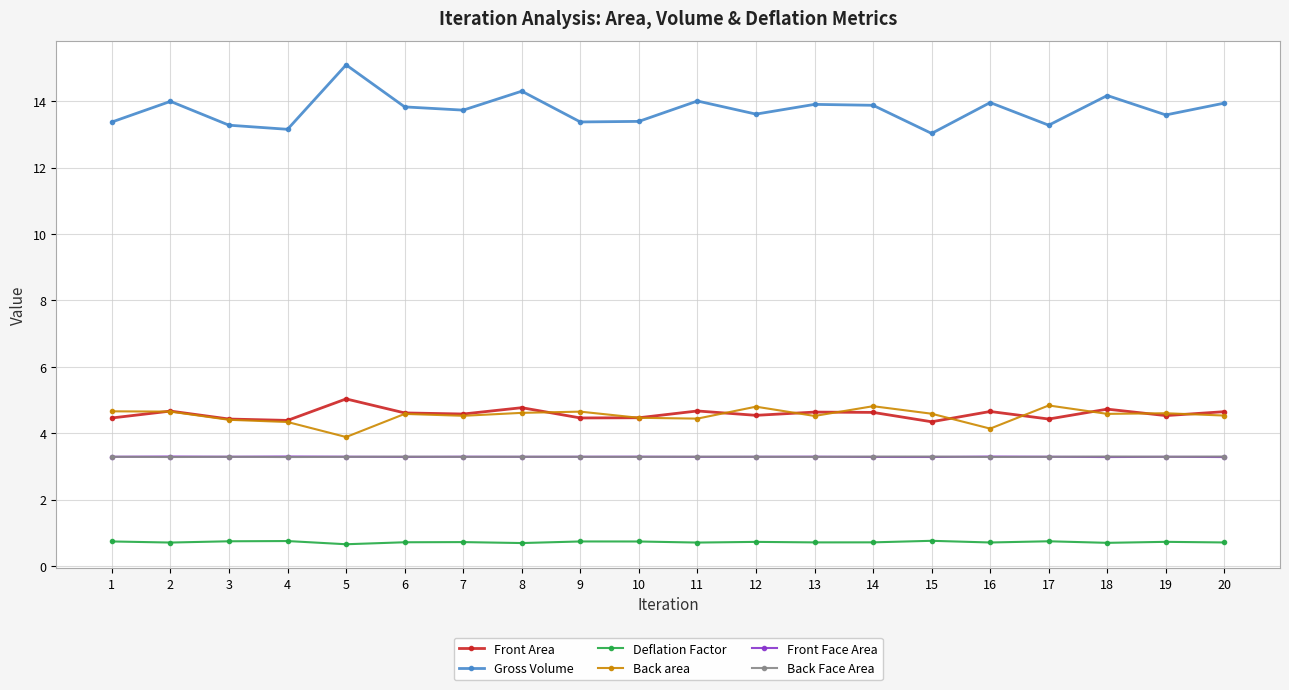

True or false: Back area has more than 1 interior local peaks.

True